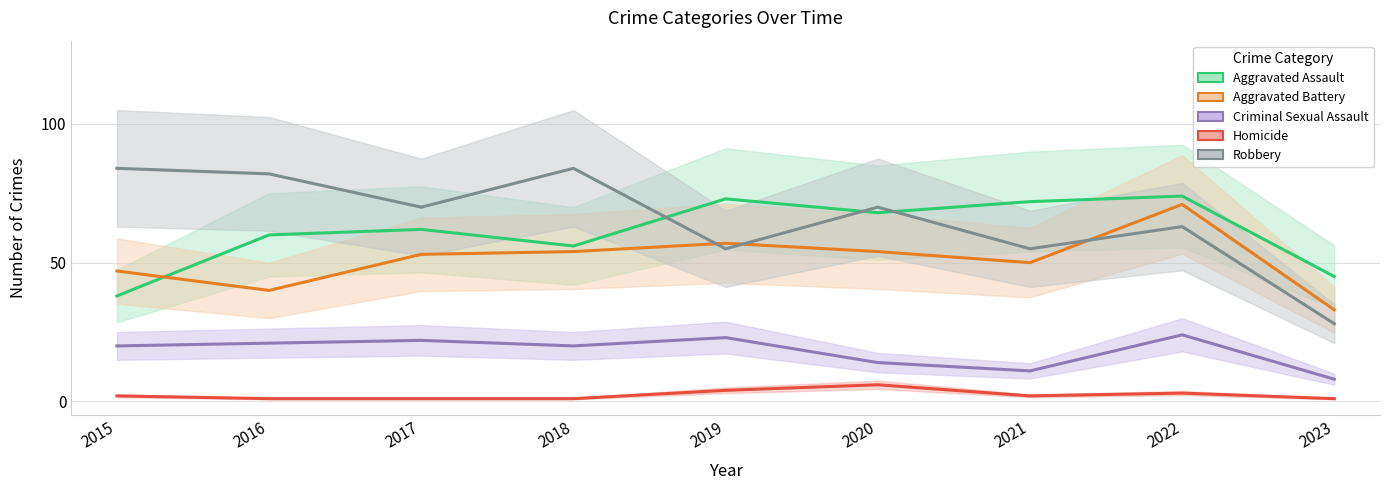

Which label corresponds to the largest value in the chart?

2015